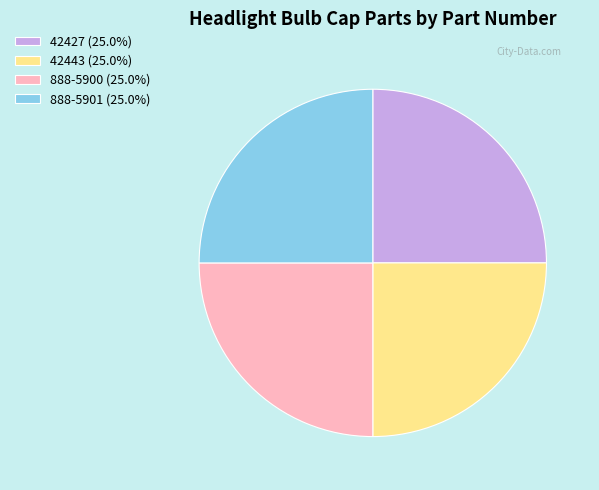

Does any single category account for the majority?

No